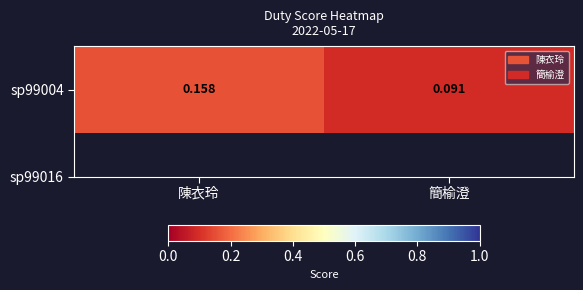

The chart shows a value of 0.2 at 陳衣玲. True or false?

True